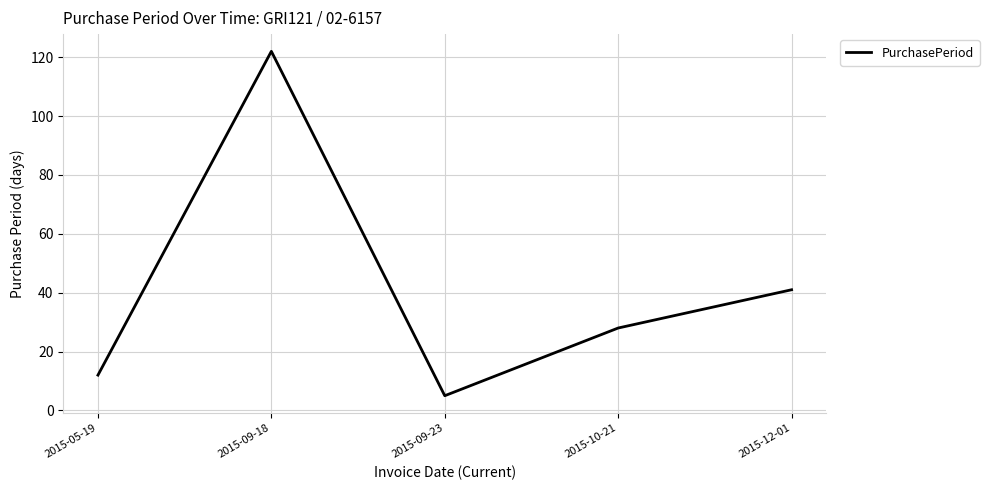

True or false: there are more than 1 points higher than both neighbors.

False